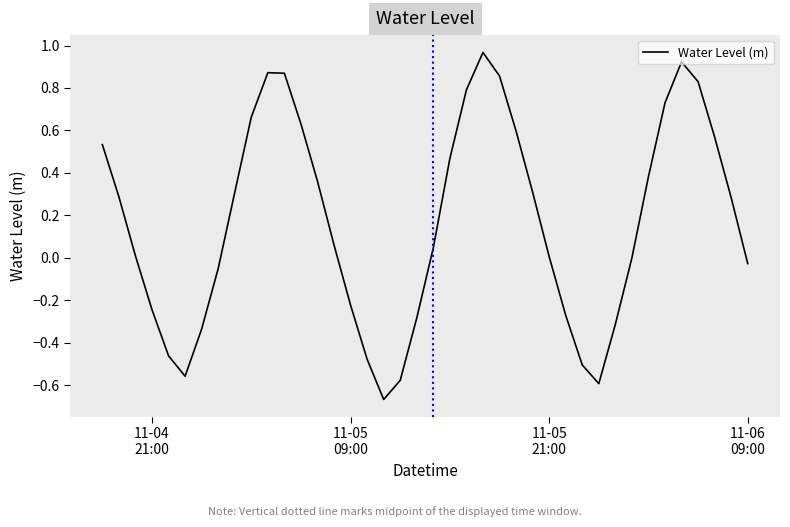

What is the difference between the maximum and minimum values?

1.6